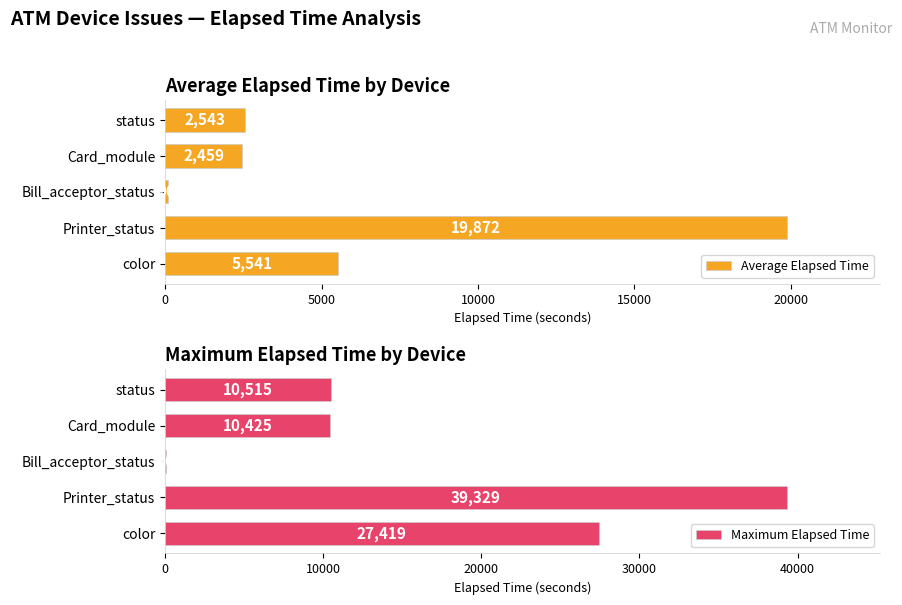

Which category has the highest value in the Average Elapsed Time series?

Printer_status